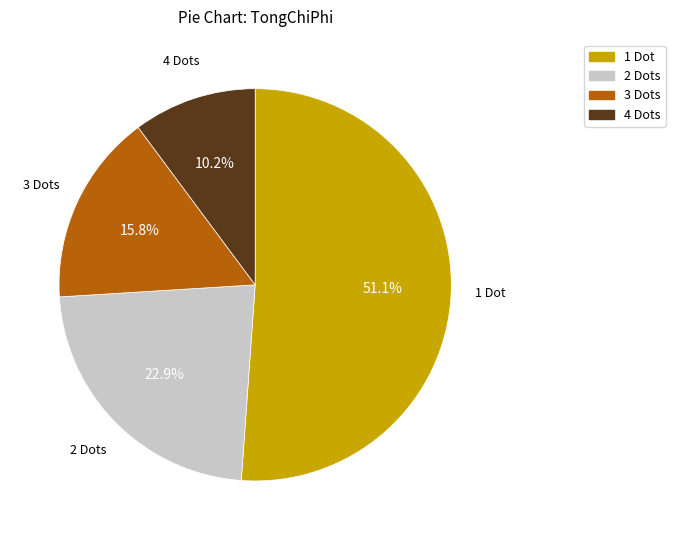

Does any single category account for the majority?

Yes